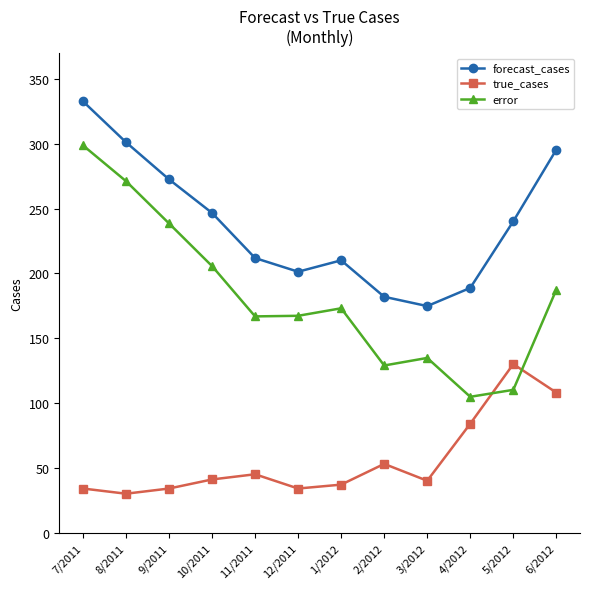

Count the number of categories in the chart.

12